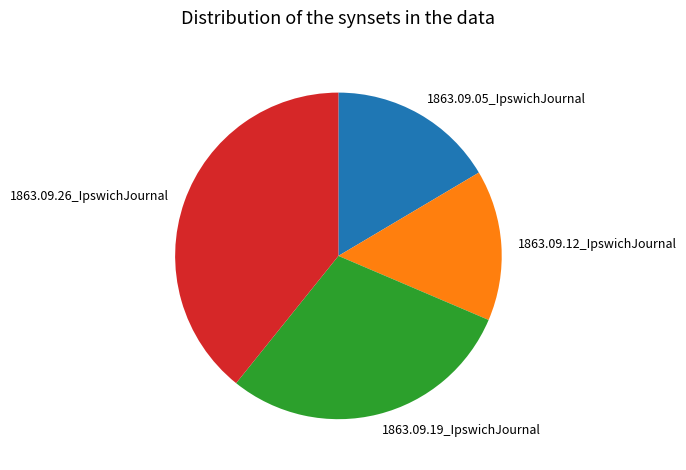

Do 1863.09.26_IpswichJournal and 1863.09.05_IpswichJournal together represent more than half of the pie?

Yes